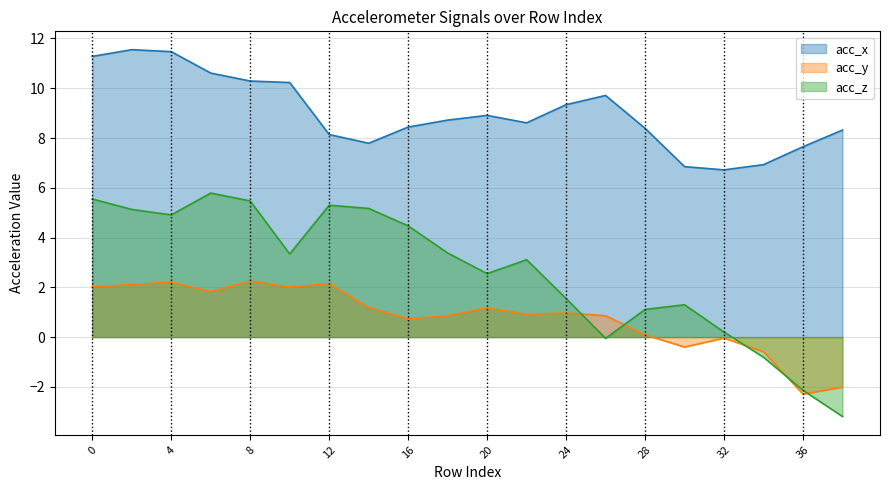

Reading left to right, transcribe all the data shown in this chart.

acc_x: 11.3	11.6	11.5	10.6	10.3	10.2	8.1	7.8	8.4	8.7	8.9	8.6	9.3	9.7	8.4	6.8	6.7	6.9	7.7	8.3
acc_y: 2.0	2.1	2.2	1.8	2.3	2.0	2.1	1.2	0.7	0.9	1.2	0.9	1.0	0.9	0.1	-0.4	-0.0	-0.6	-2.3	-2.0
acc_z: 5.5	5.1	4.9	5.8	5.5	3.3	5.3	5.2	4.5	3.4	2.5	3.1	1.6	-0.1	1.1	1.3	0.2	-0.8	-2.1	-3.2